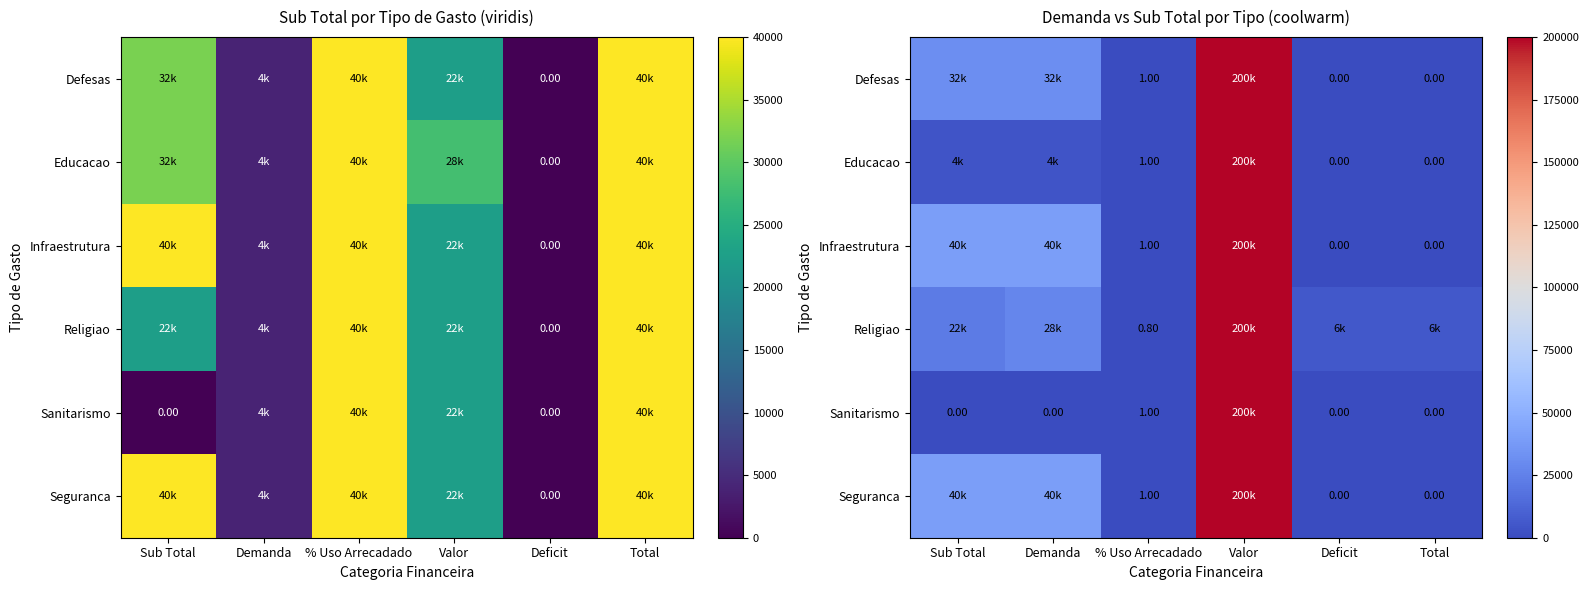

List the series in order of their peak value, highest first.

Defesas, Educacao, Infraestrutura, Religiao, Sanitarismo, Seguranca